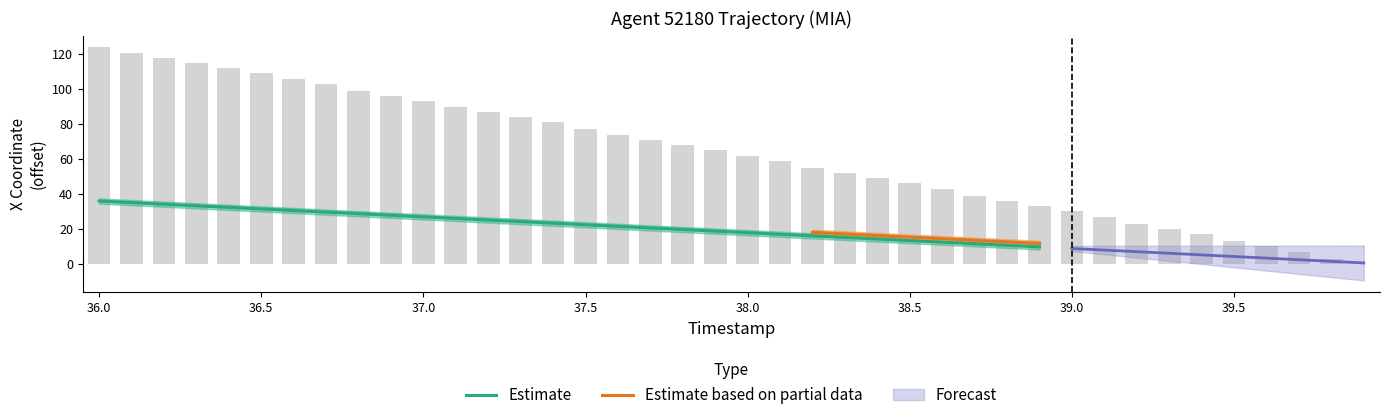

Is it true that the value at 37.5 is 115.7?

False